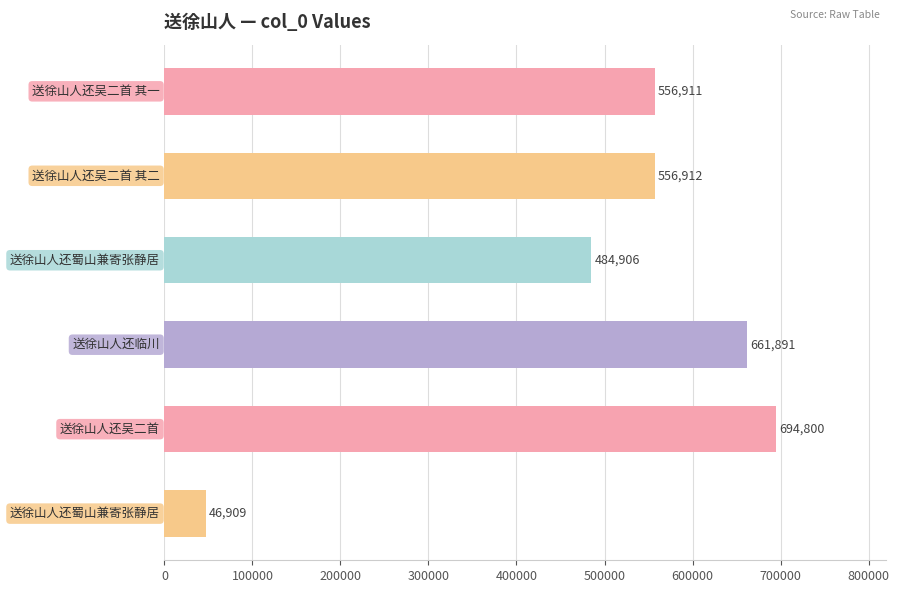

What is the average value?

500388